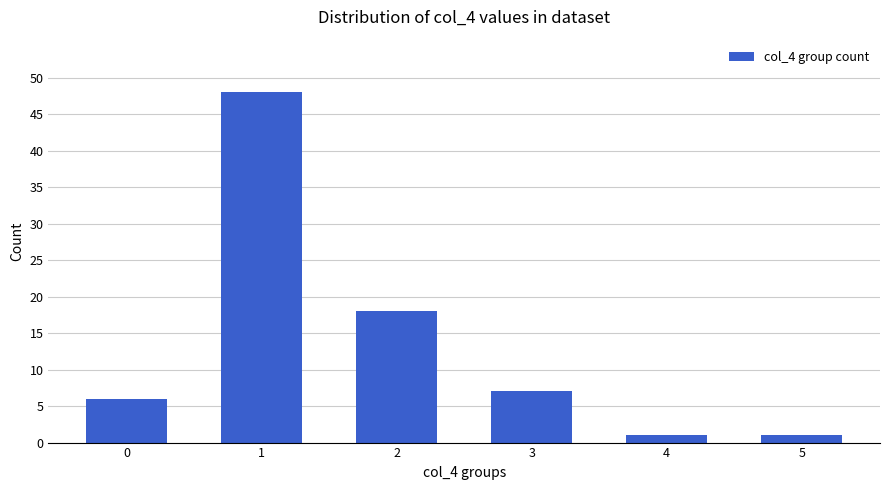

Approximately how many times larger is the value at 1 compared to 0?

8.0